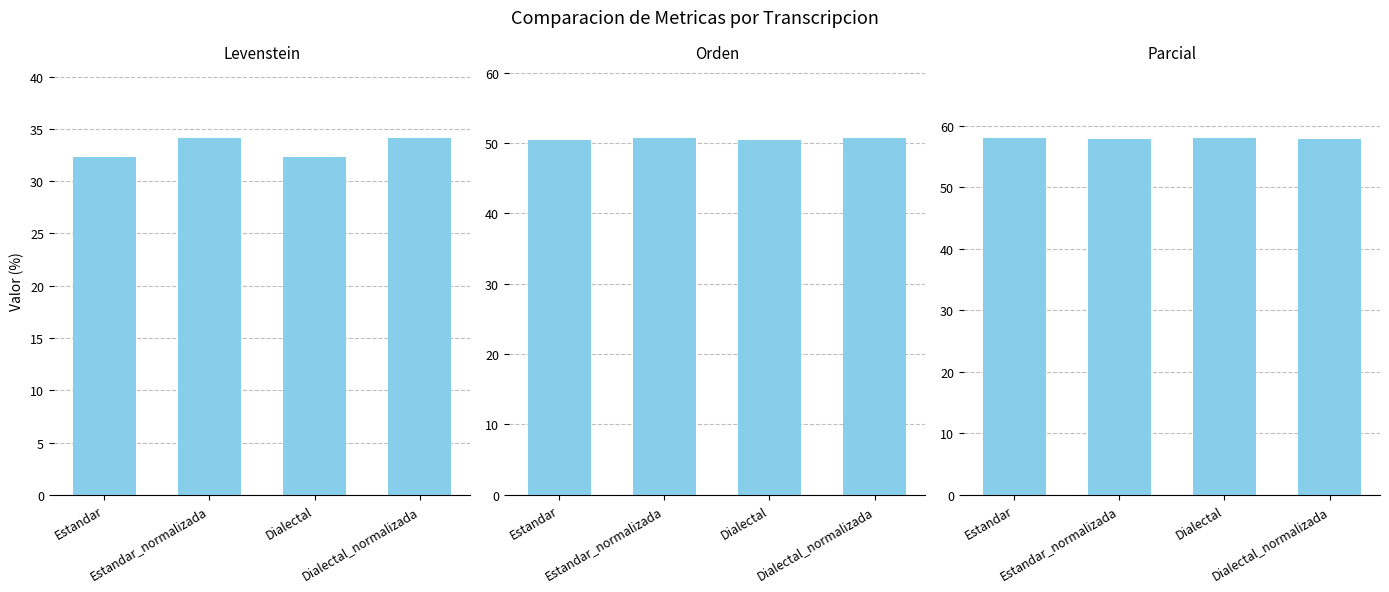

What is the value of the Orden bar at the 2nd from the left?

50.7